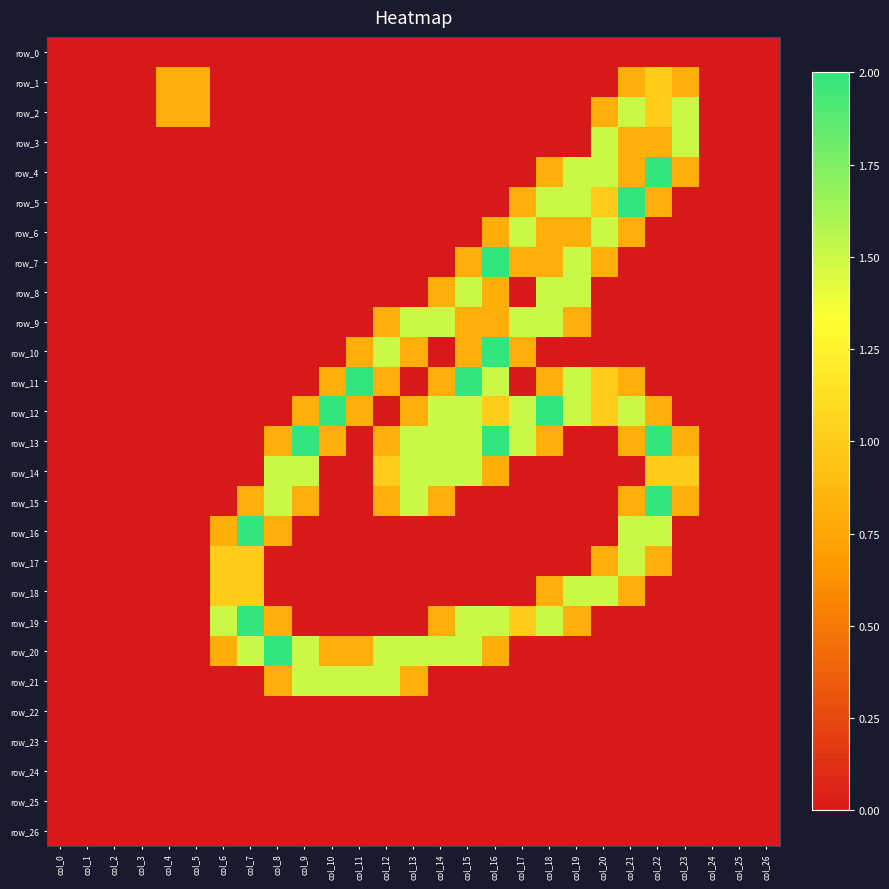

Which series has the largest total across all categories?

row_13